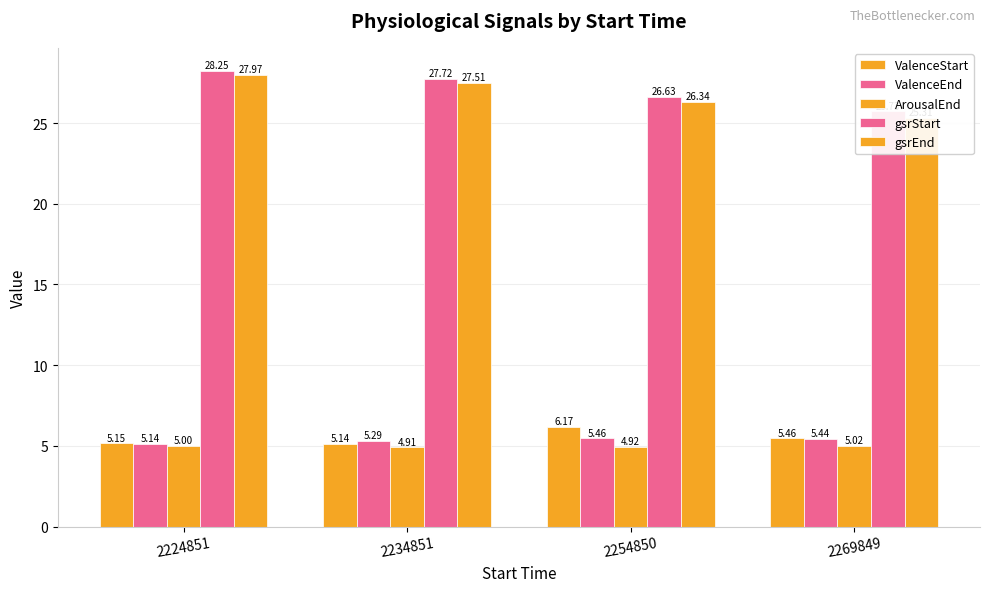

At 2254850, list the series in order from largest to smallest.

gsrStart, gsrEnd, ValenceStart, ValenceEnd, ArousalEnd